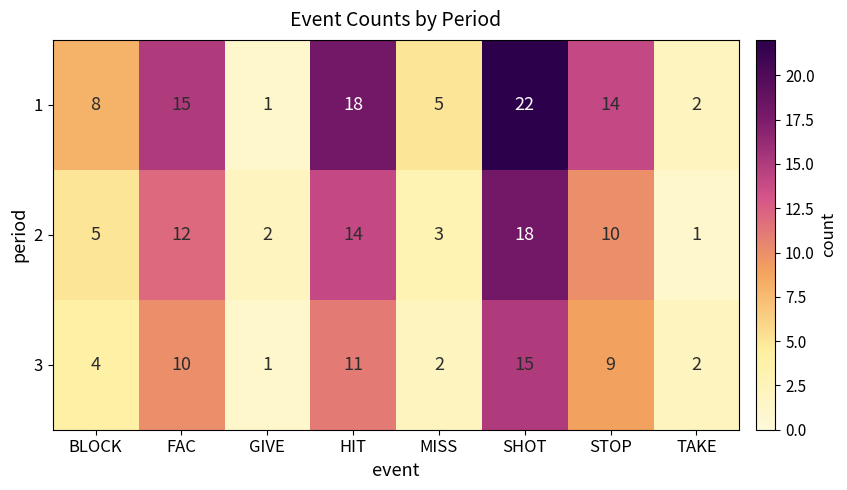

Count the number of data series in this chart.

3